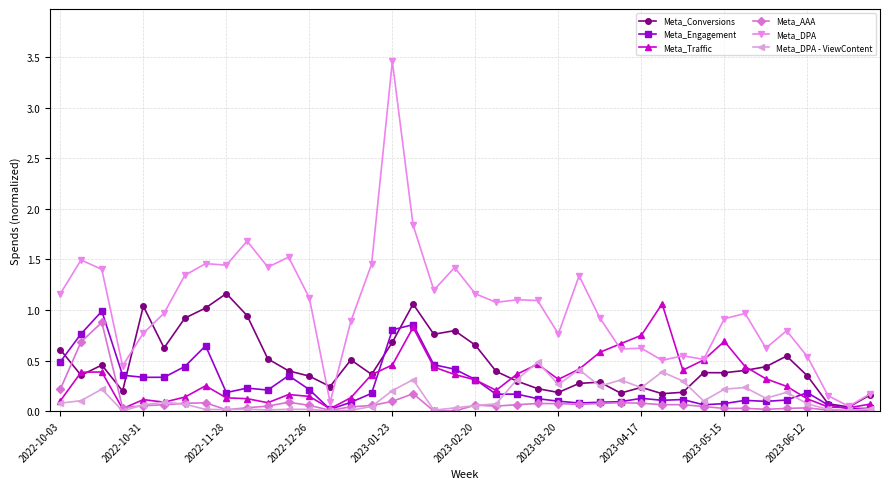

Which series has the largest total across all categories?

Meta_DPA